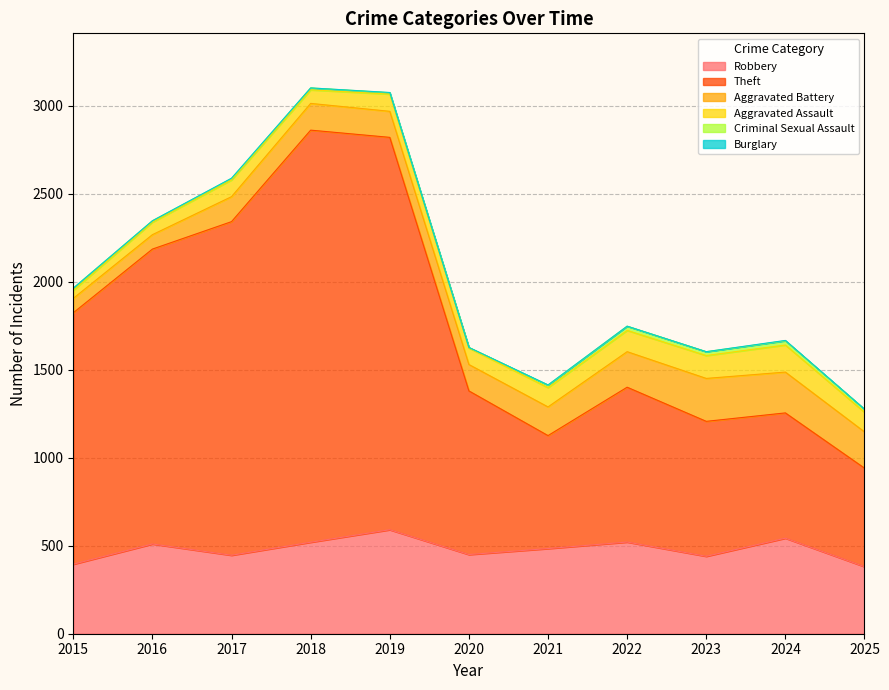

What is the sum of the Criminal Sexual Assault values at 2015 and 2025?

29